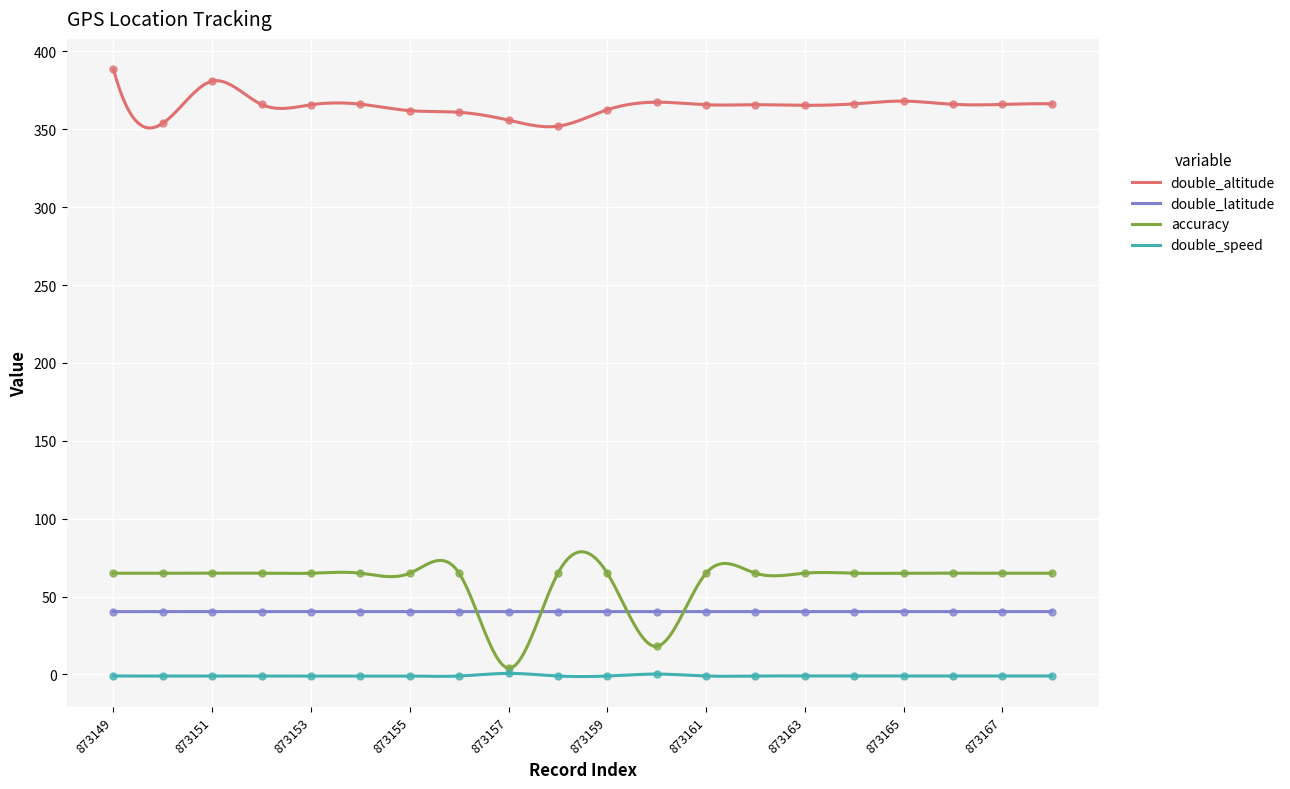

Which series reaches the minimum Y coordinate?

double_speed